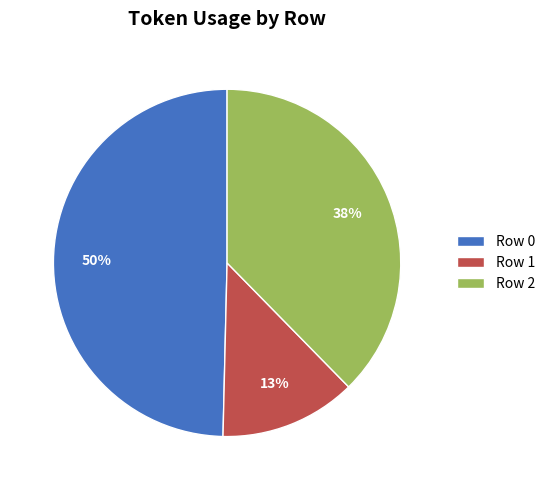

Between Row 0 and Row 2, which is larger?

Row 0